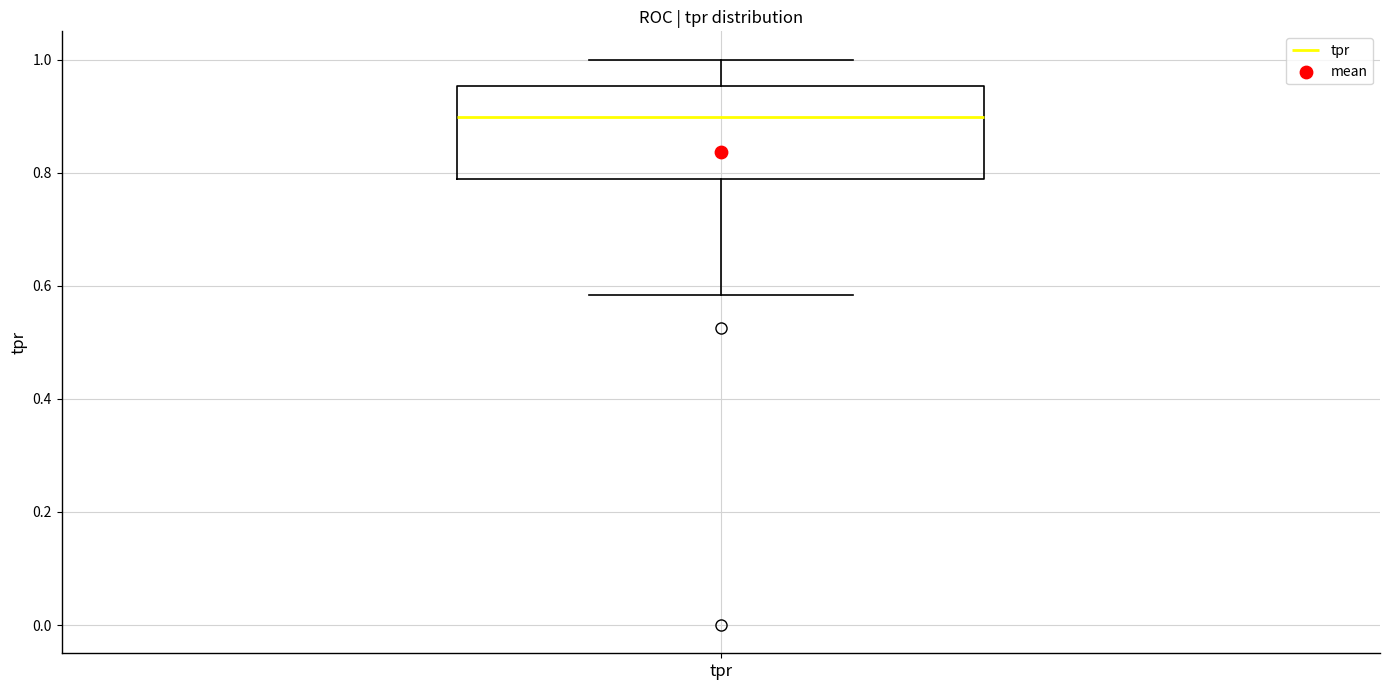

Where is the upper edge of the box for tpr on the y-axis? The values are not printed on the chart, so give them approximately, as read against the axis.

0.96